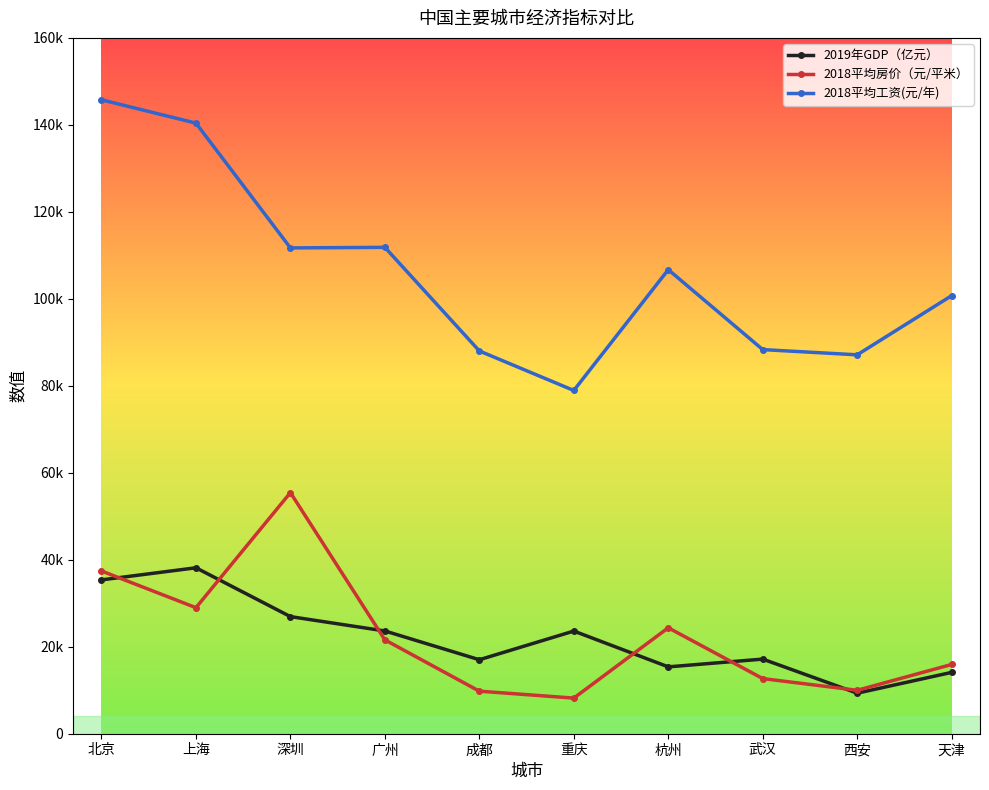

What is the approximate value of 2019年GDP（亿元） at 重庆?

23605.8